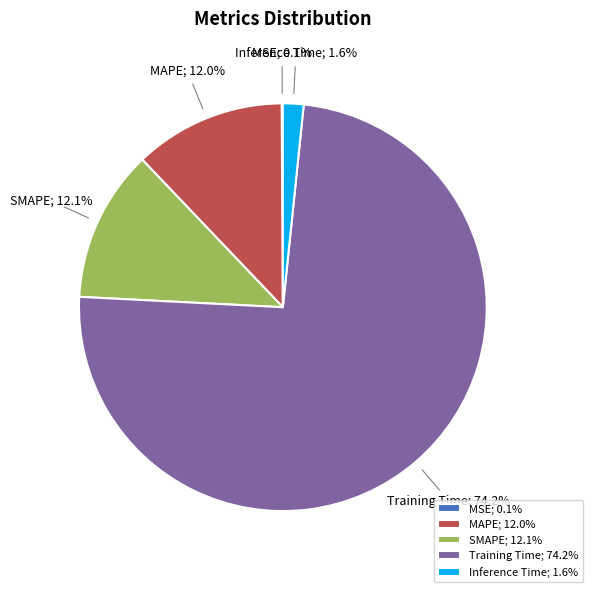

Does SMAPE; 12.1% represent more than half of the total?

No